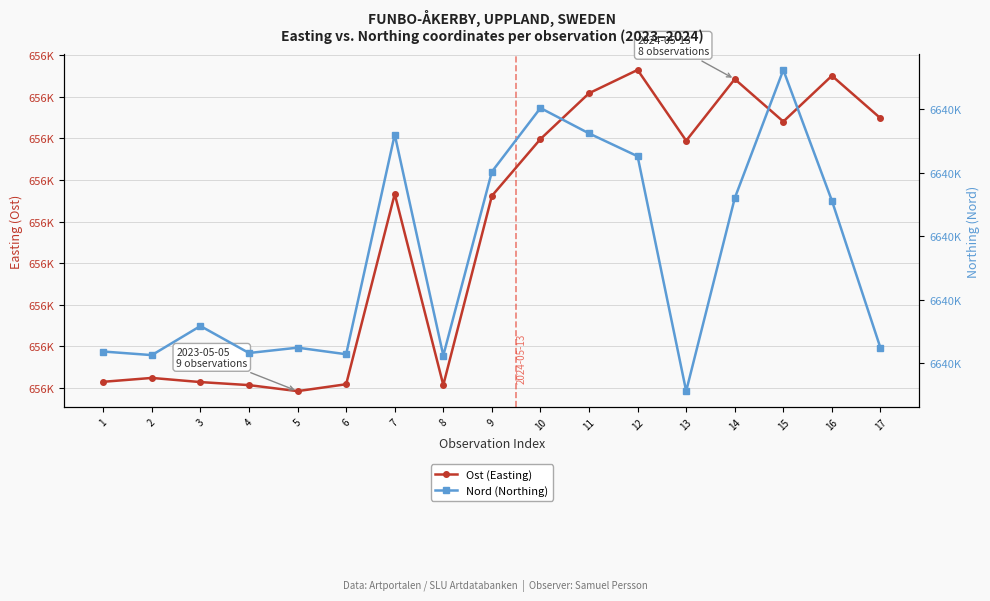

Which has a higher value, 9 or 17?

17